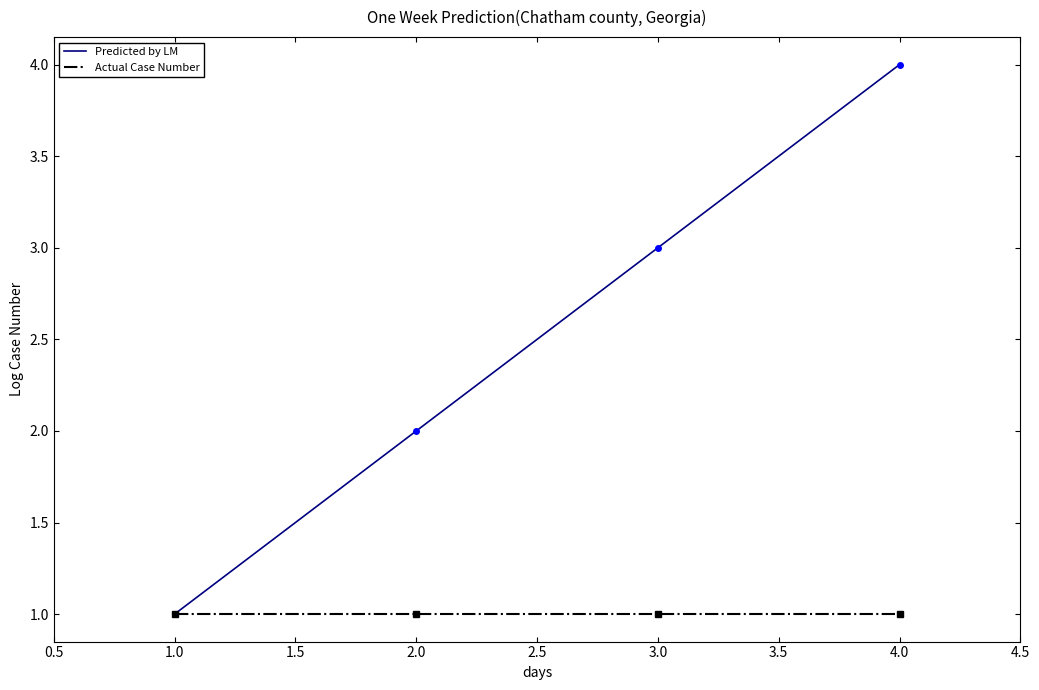

Between 3.0 and 4.0, which series saw the biggest shift?

Predicted by LM